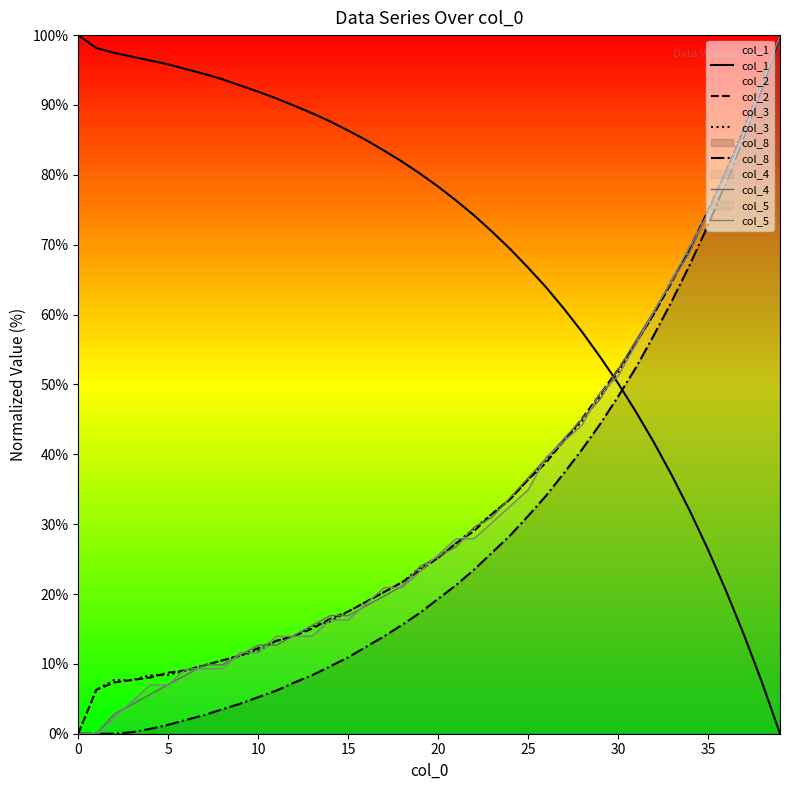

What is the label of the 21st point from the right?

19